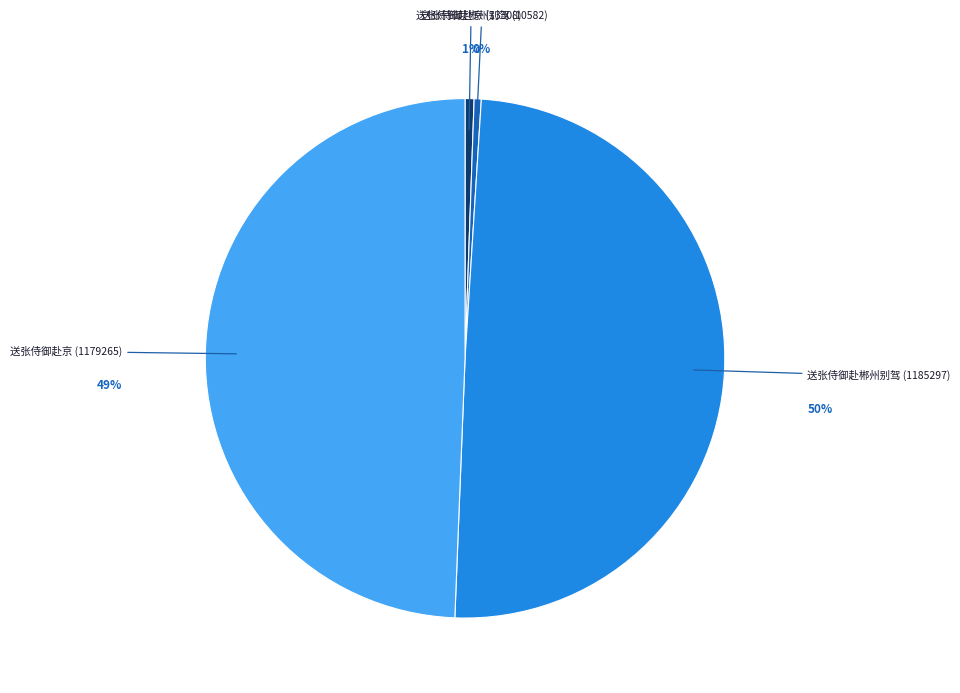

How many segments does this pie chart have?

4